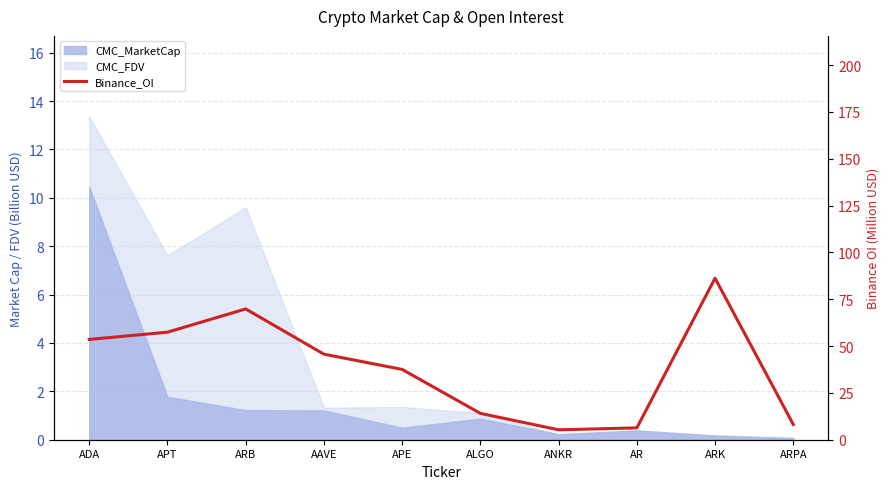

What is the minimum value shown in the chart?

5.3